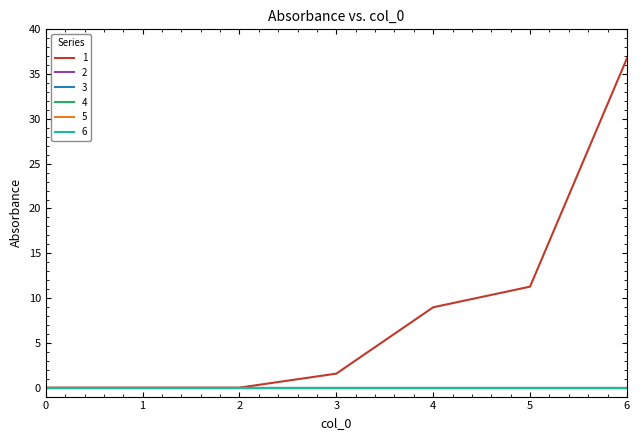

Does the chart display data point markers on the line(s)?

No